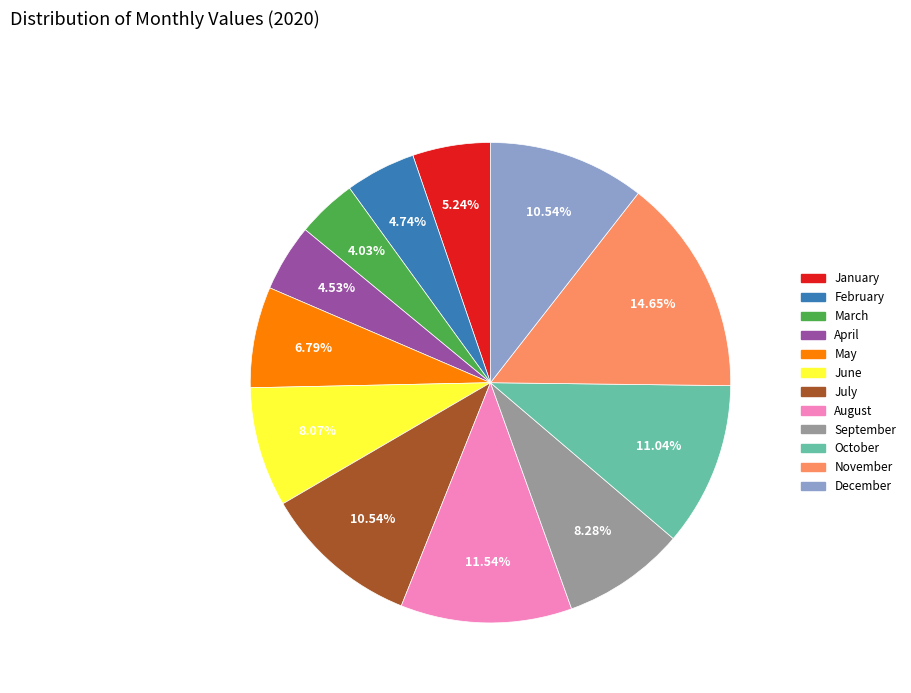

Count the number of slices in the pie.

12